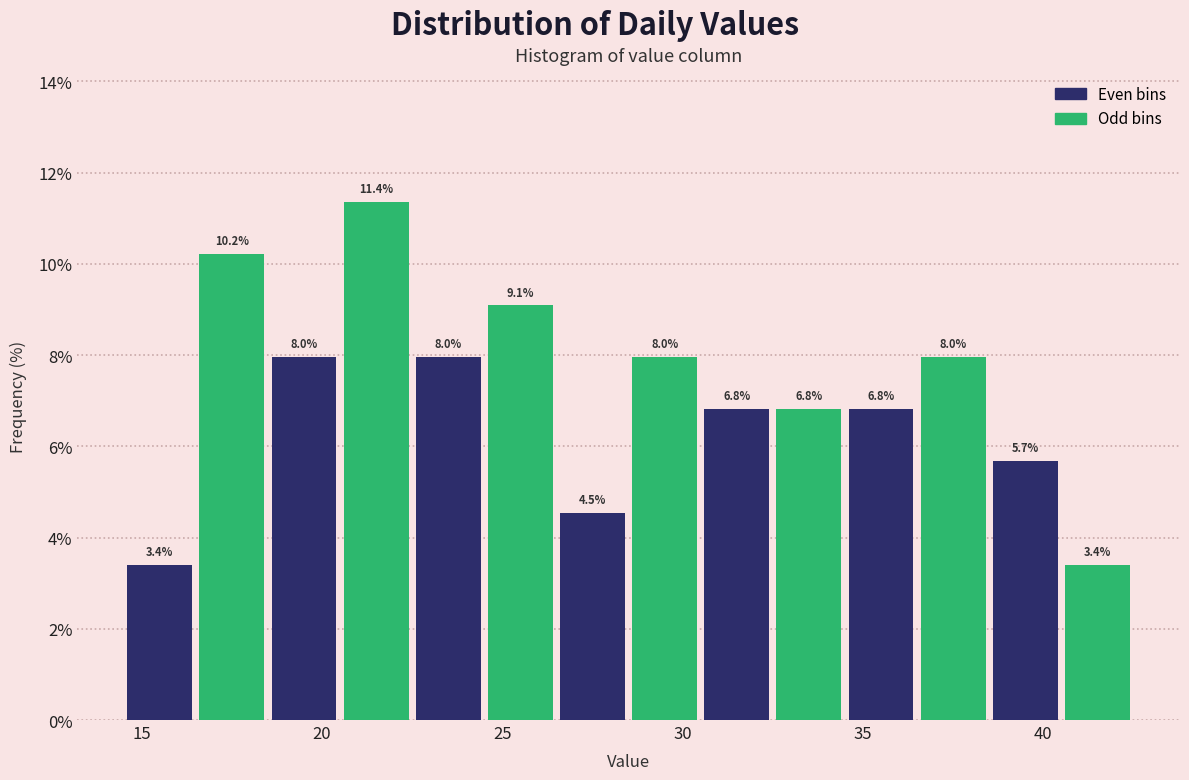

What is the height of the bar covering 38.5 to 40.5 on the x-axis?

5.7